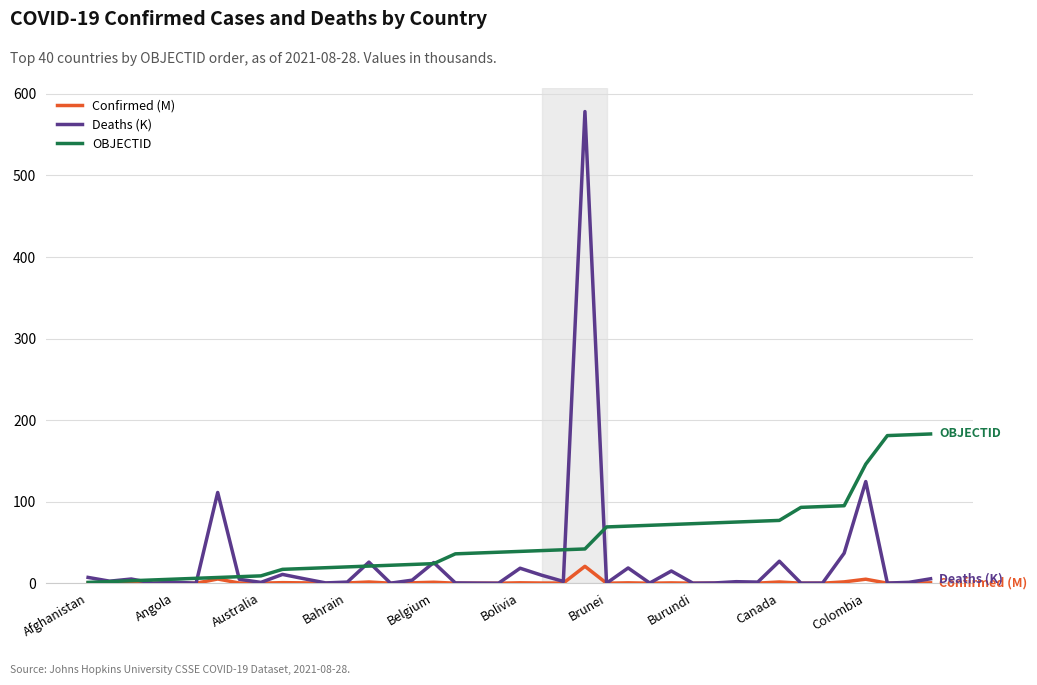

How many categories are shown in the chart?

40